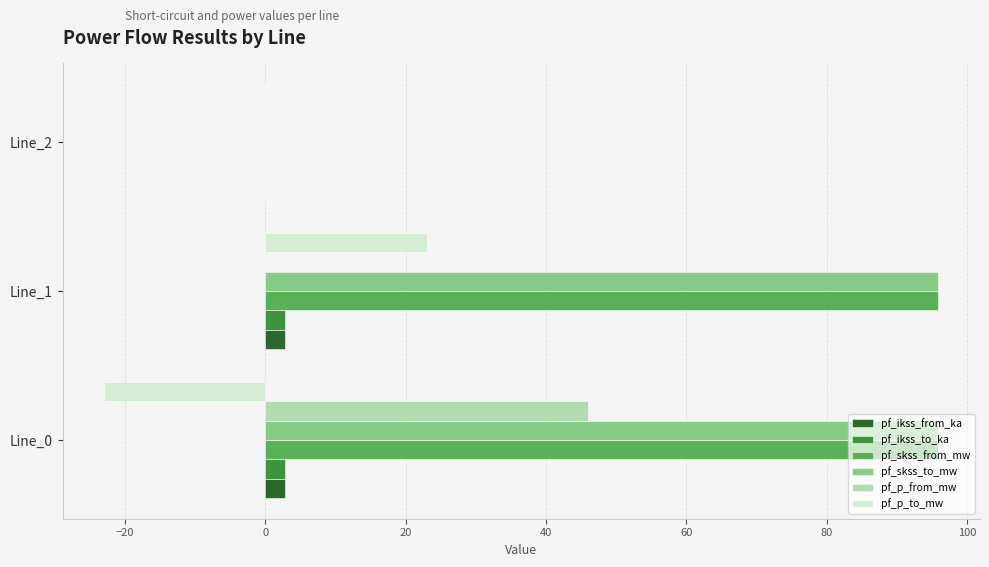

Is the value of pf_p_to_mw at Line_2 greater than the value of pf_ikss_from_ka at Line_1?

No